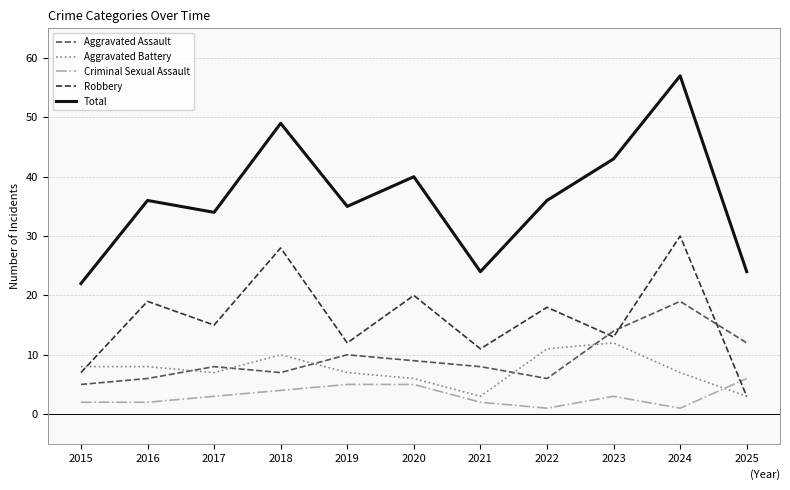

Which series has the widest spread of values?

Total